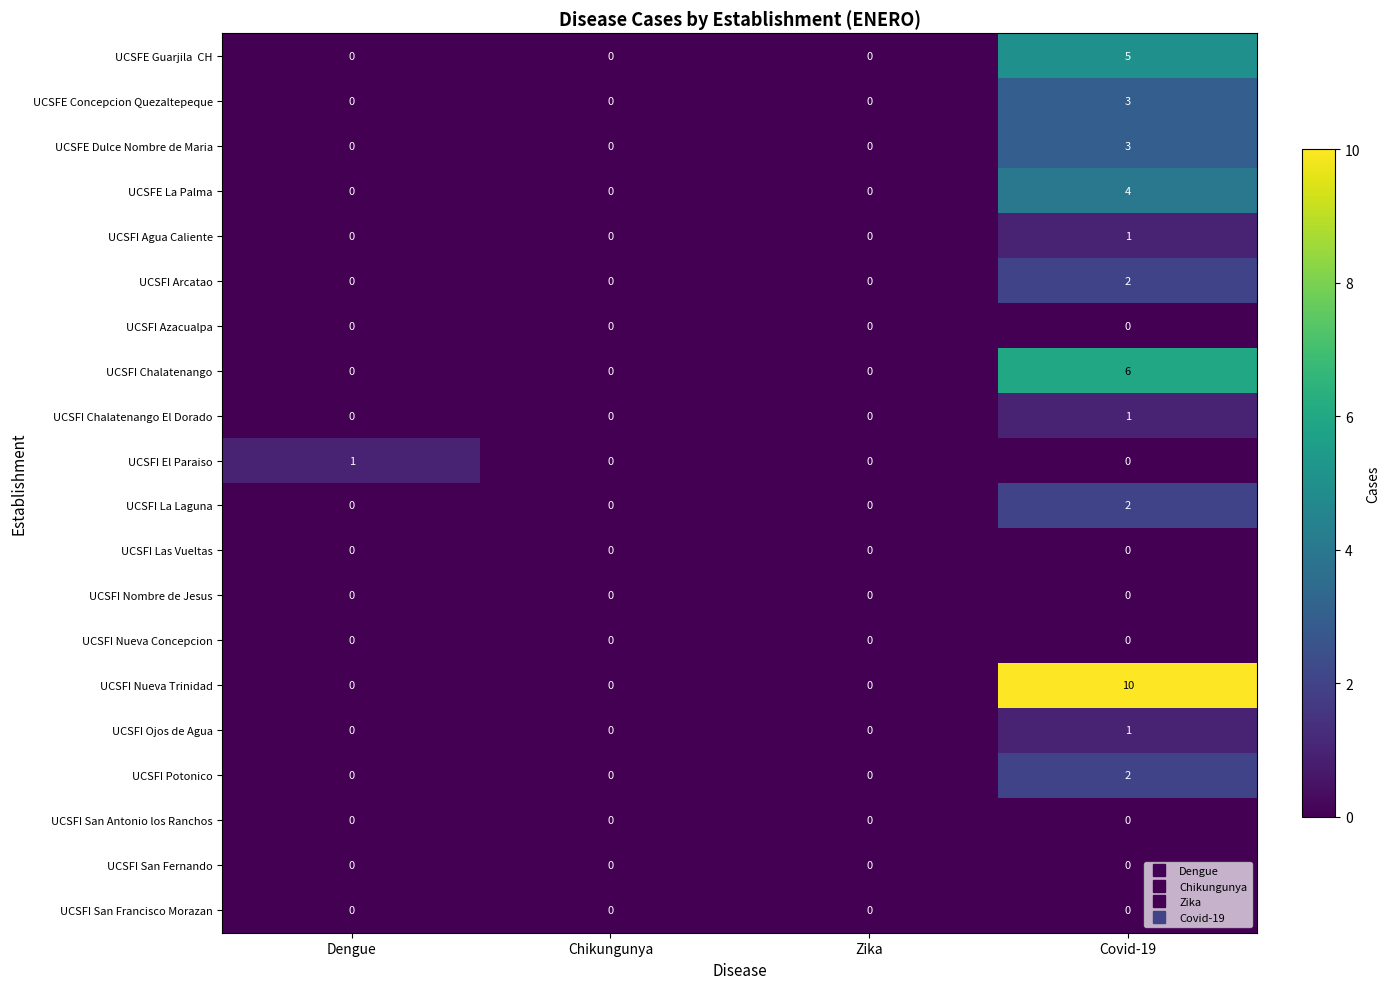

The UCSFE Dulce Nombre de Maria series shows 3 at Covid-19. True or false?

True